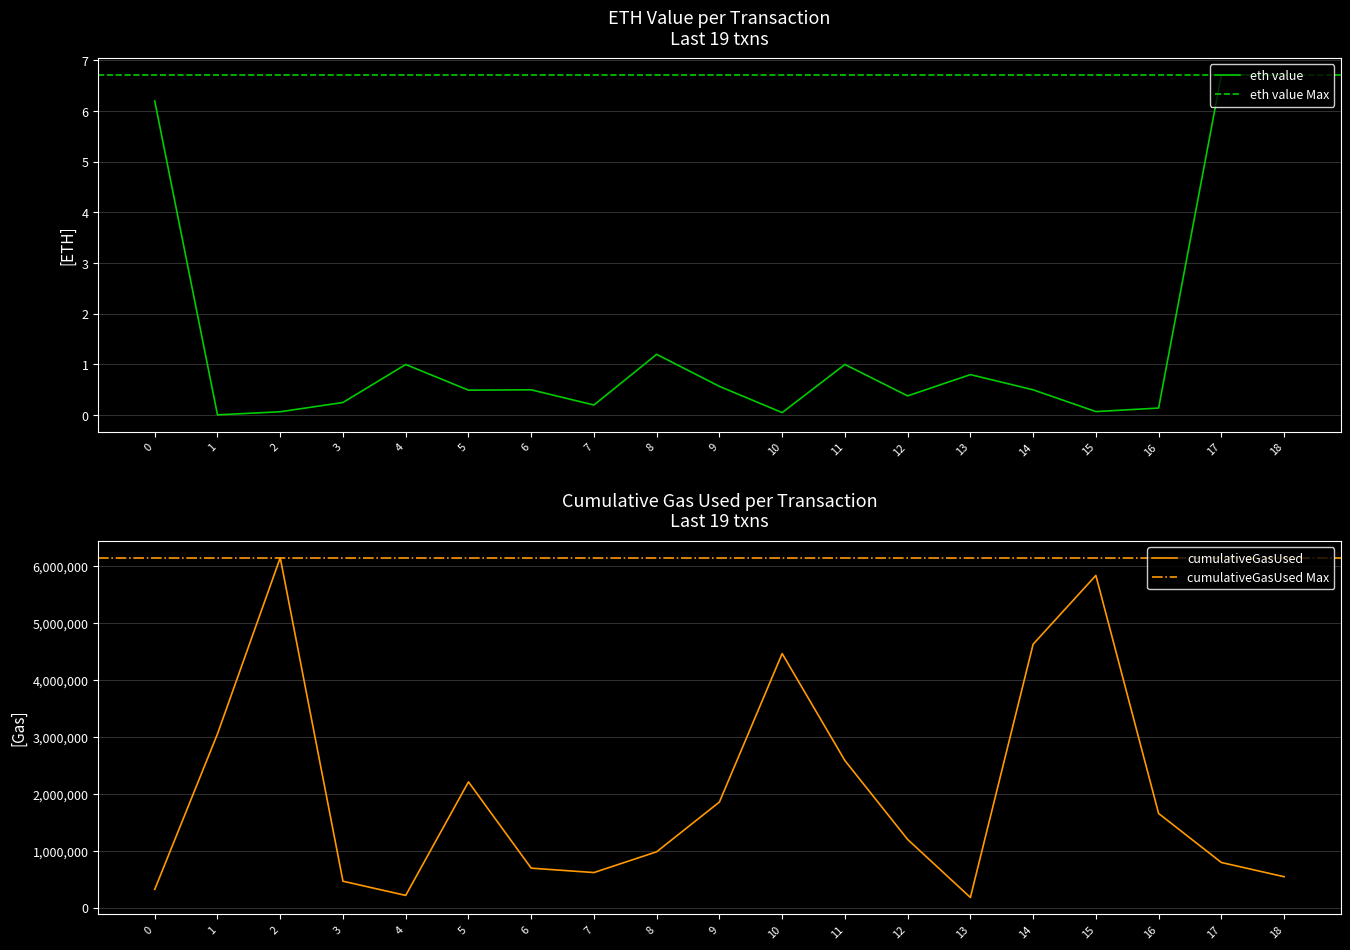

The value of confirmations at 10 is 3164309.3. True or false?

False